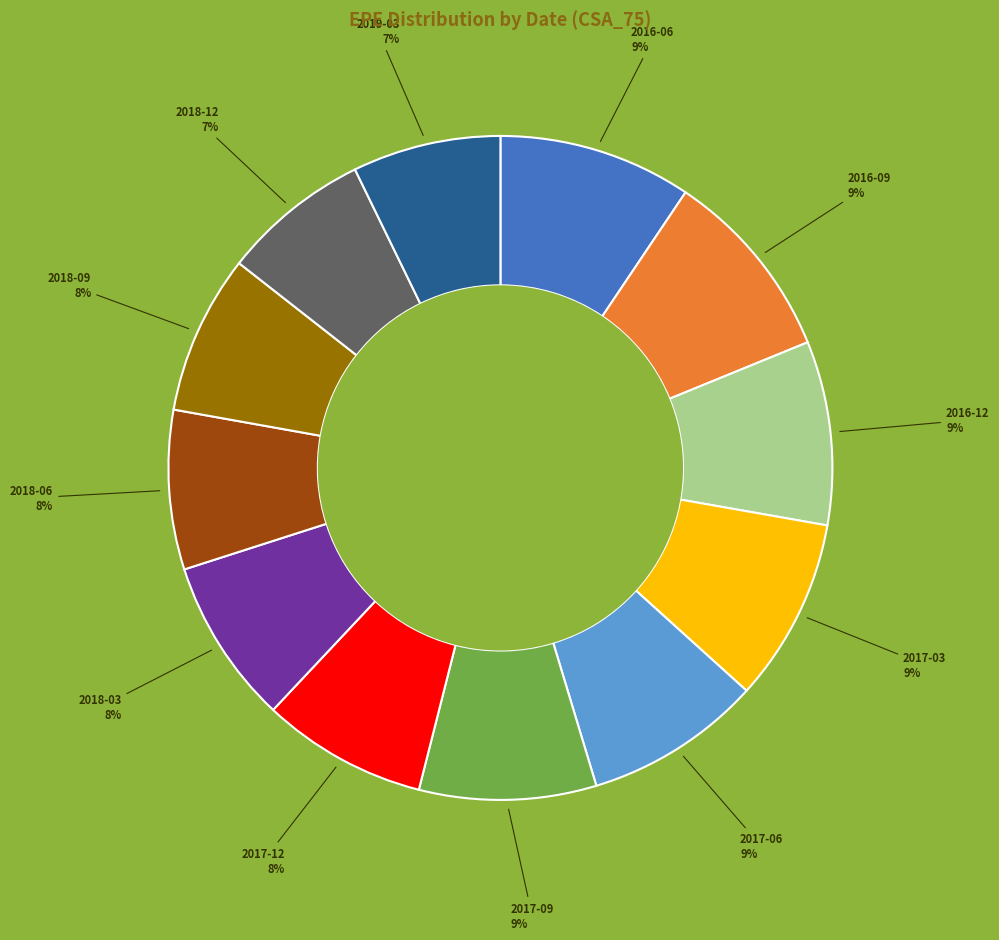

Is there any slice that represents more than half of the pie?

No